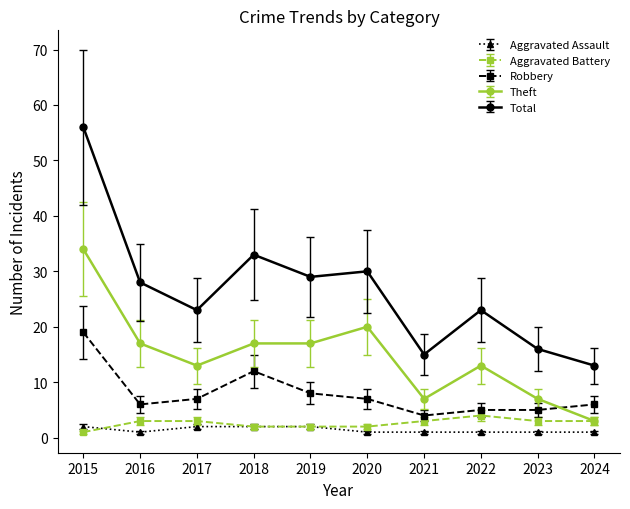

What is the spread (max minus min) of values at 2017?

21